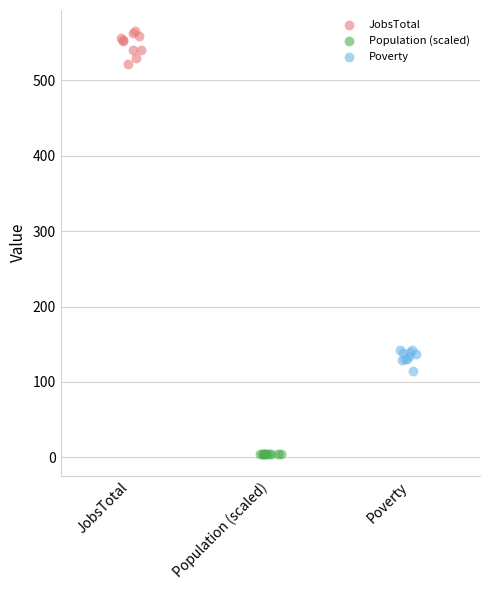

Which series contains the highest Y value?

JobsTotal